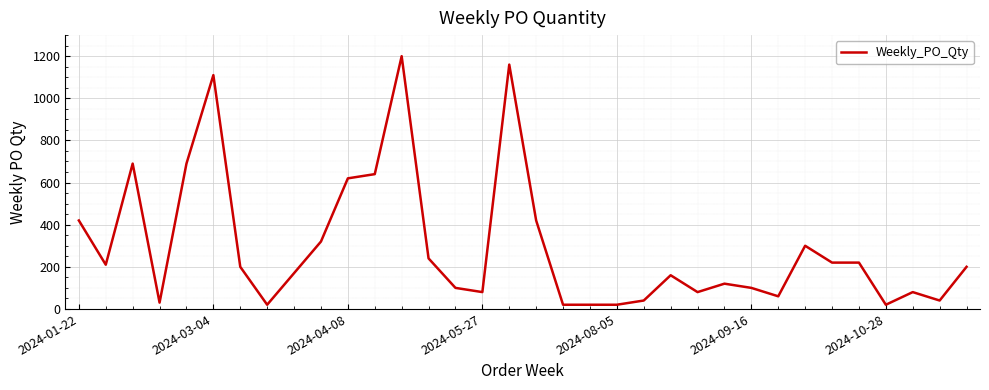

What is the difference between the maximum and minimum values?

1180